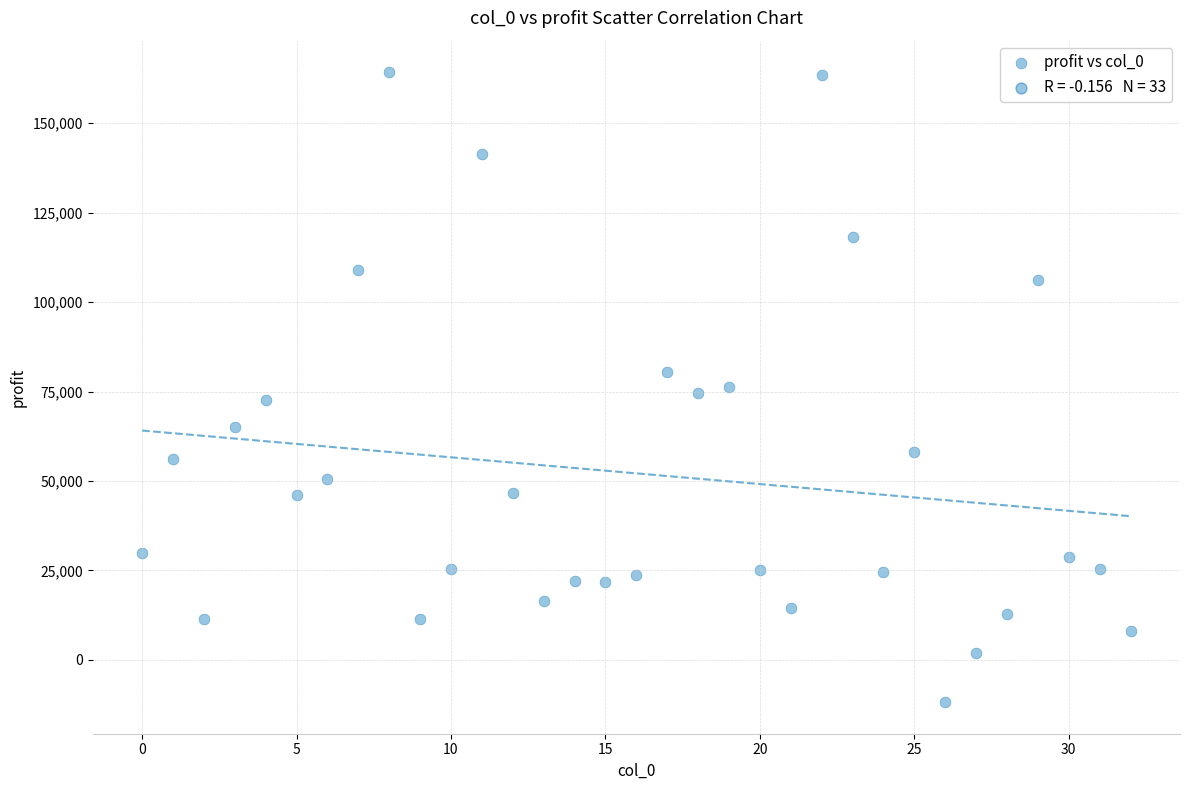

What is the range of Y values (max minus min)?

176145.3